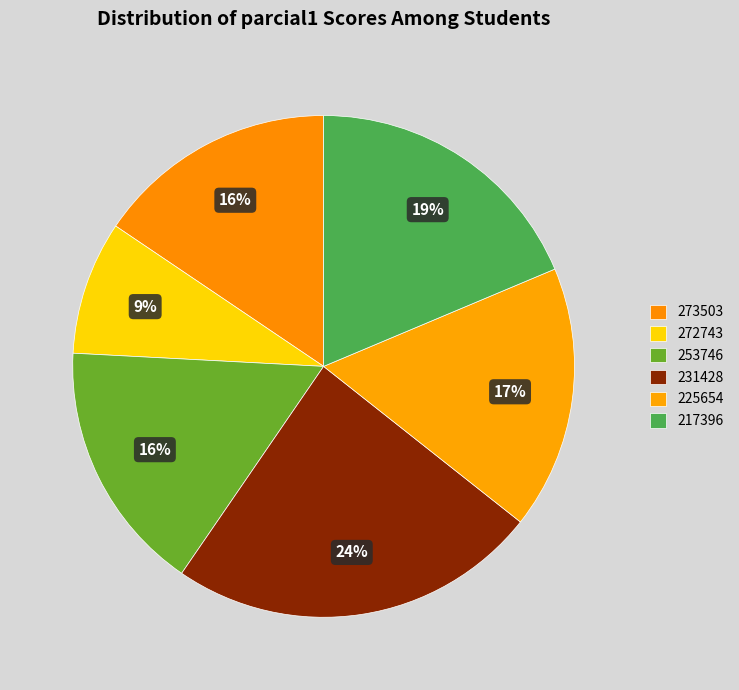

Is there any slice that represents more than half of the pie?

No